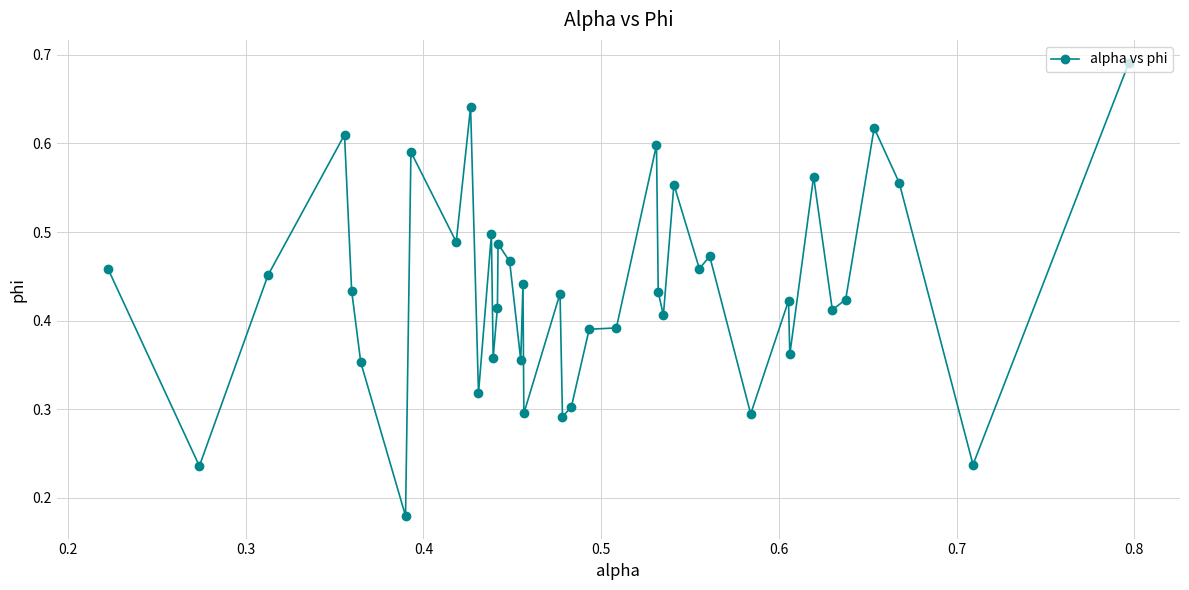

Count the values in the range 0 to 1.

40